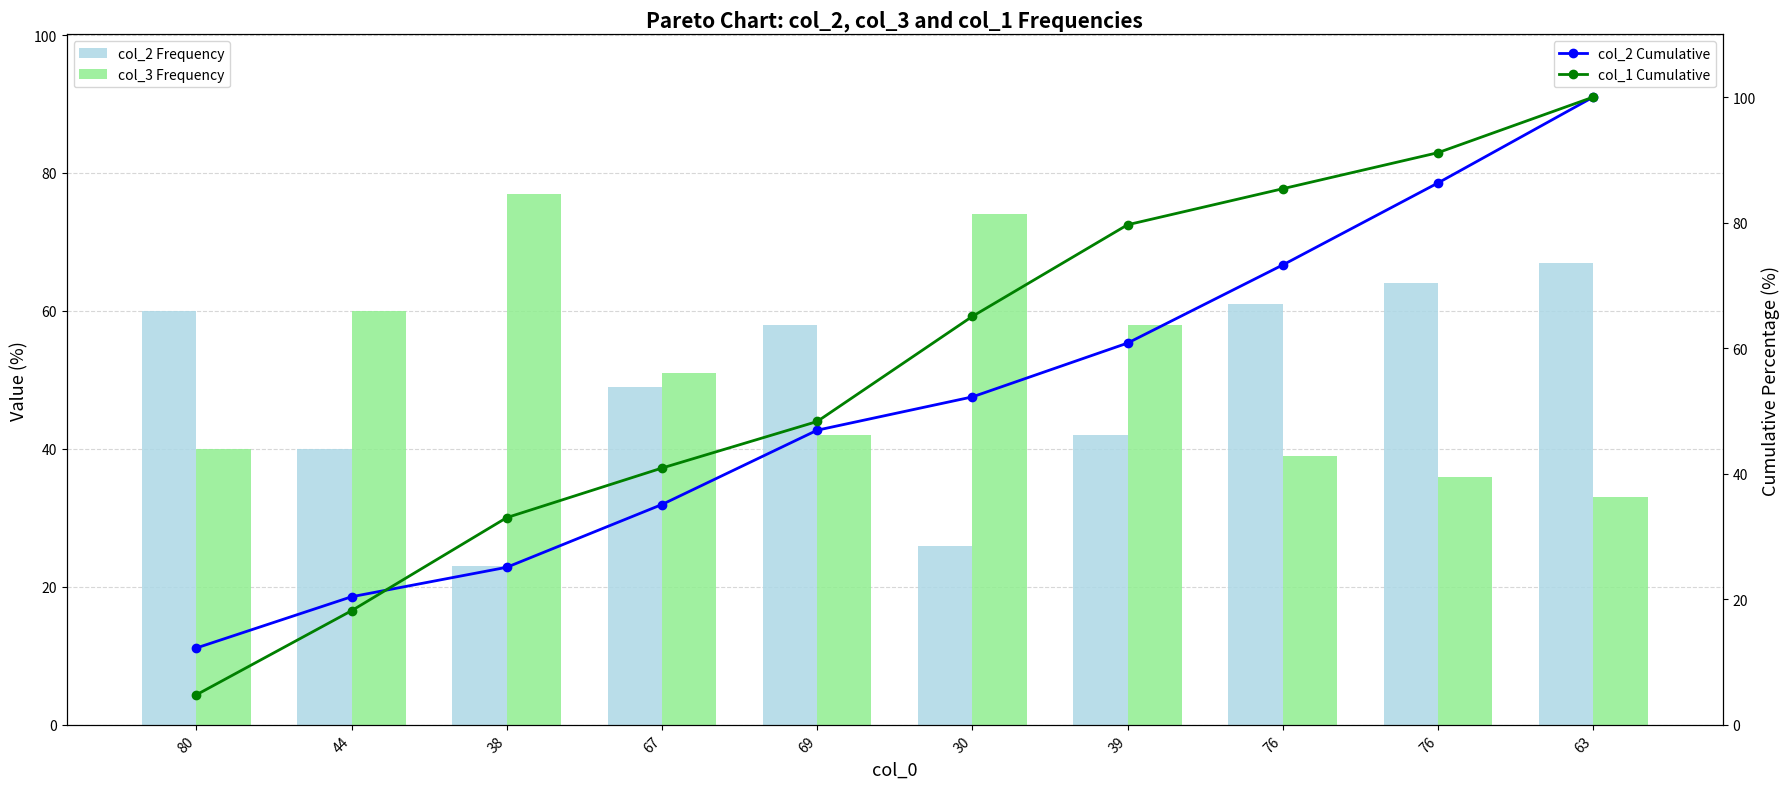

Does the chart contain stacked bars?

No